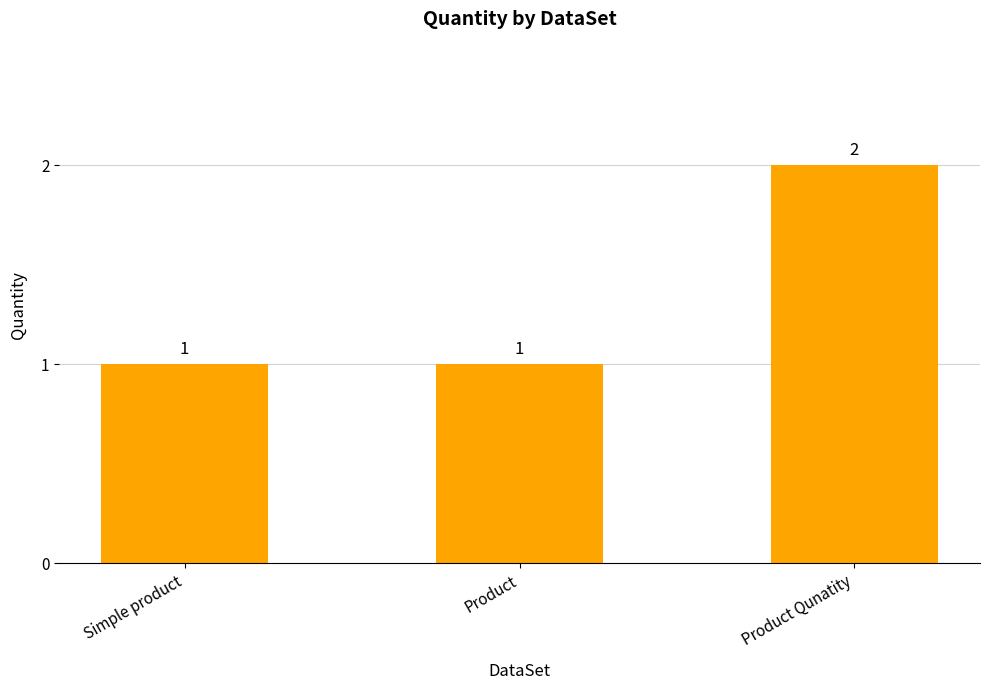

How many values are between 1 and 2?

3